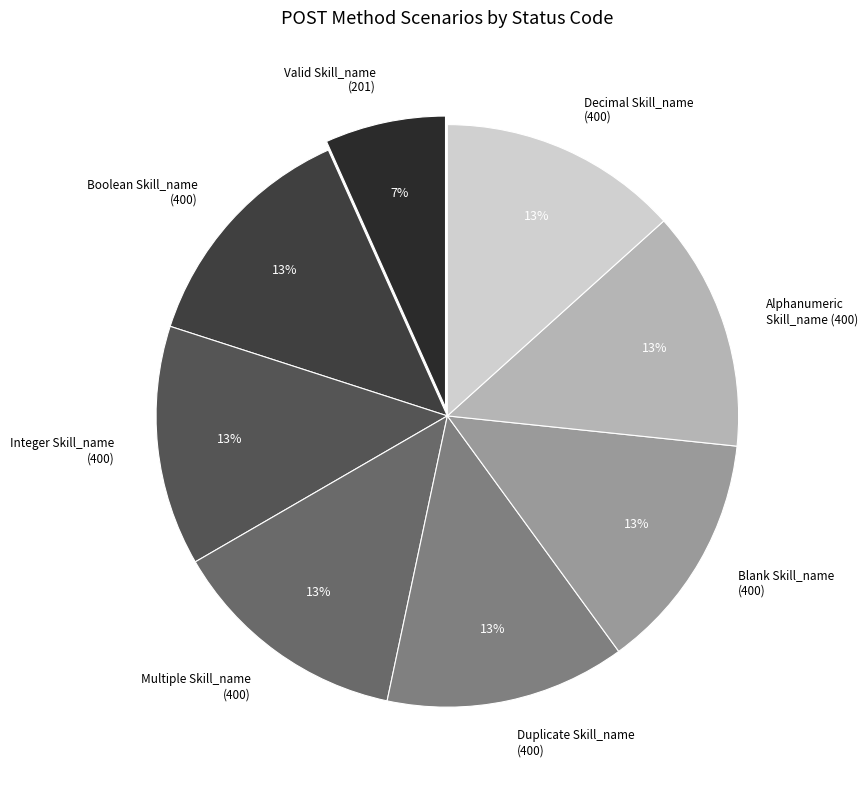

Combined, do Integer Skill_name (400) and Multiple Skill_name (400) account for over 50%?

No